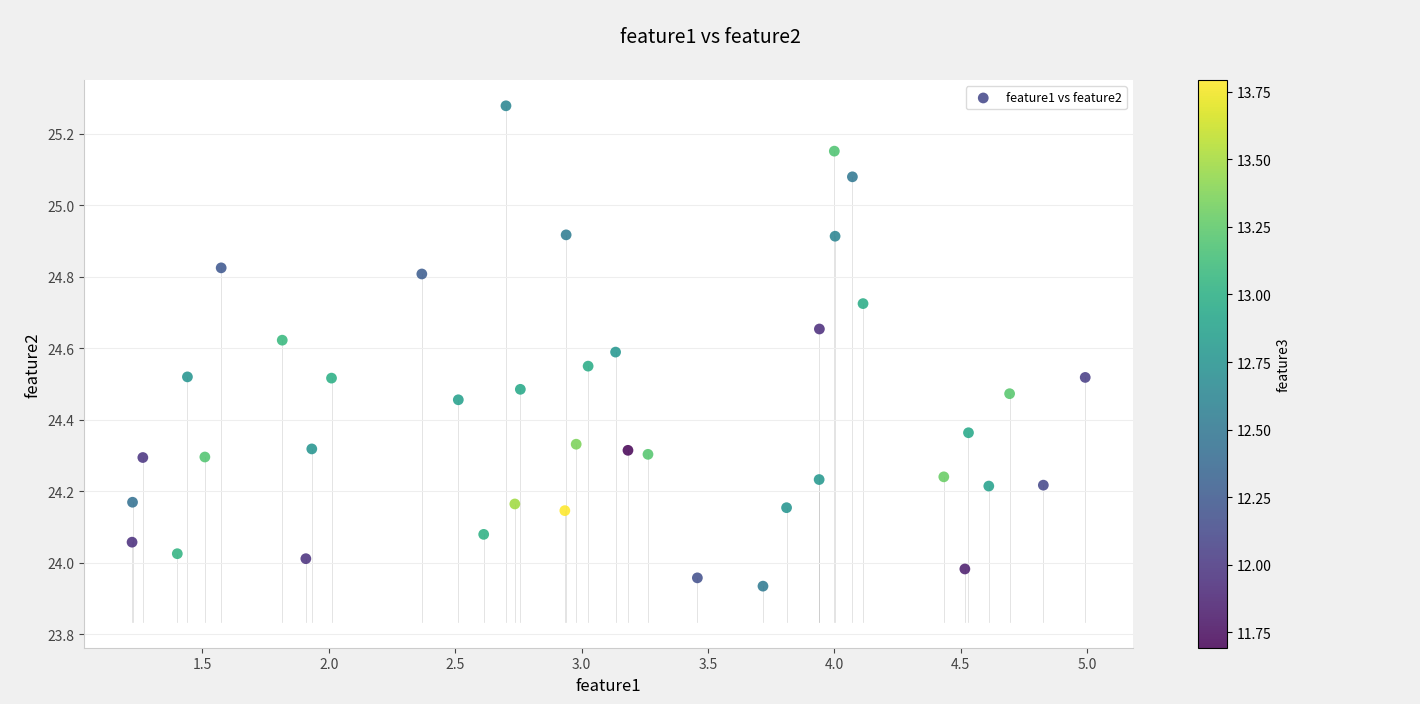

What is the range of Y values (max minus min)?

1.3